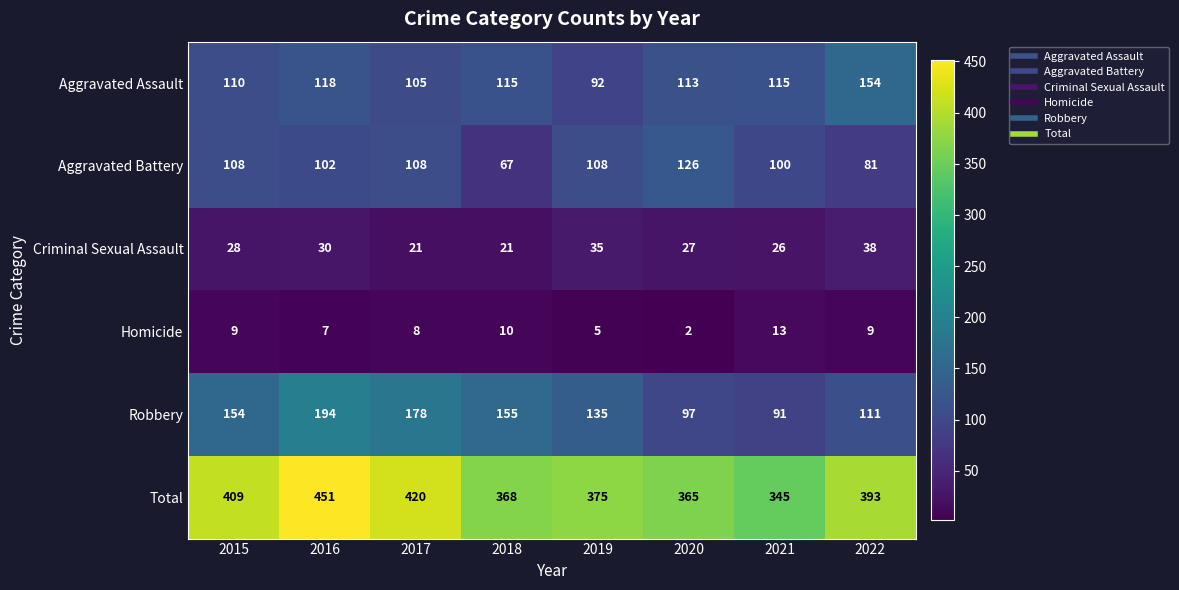

What is the difference between the maximum and minimum values in the Aggravated Assault series?

62